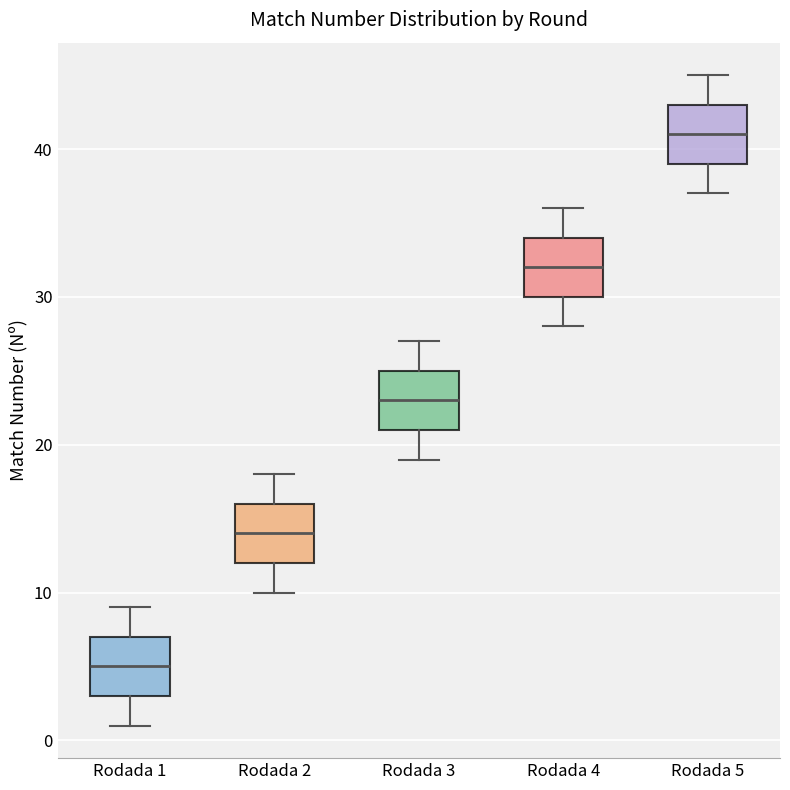

Reading left to right, transcribe this box plot: for each box, give where its median line is, the range the box spans, and where its two whiskers end, as read against the y-axis. The values are not printed on the chart, so give them approximately, as read against the axis.

Rodada 1: median 5, box 3 to 7, whiskers 1 to 9
Rodada 2: median 14, box 12 to 16, whiskers 10 to 18
Rodada 3: median 23, box 21 to 25, whiskers 19 to 27
Rodada 4: median 32, box 30 to 34, whiskers 28 to 36
Rodada 5: median 41, box 39 to 43, whiskers 37 to 45